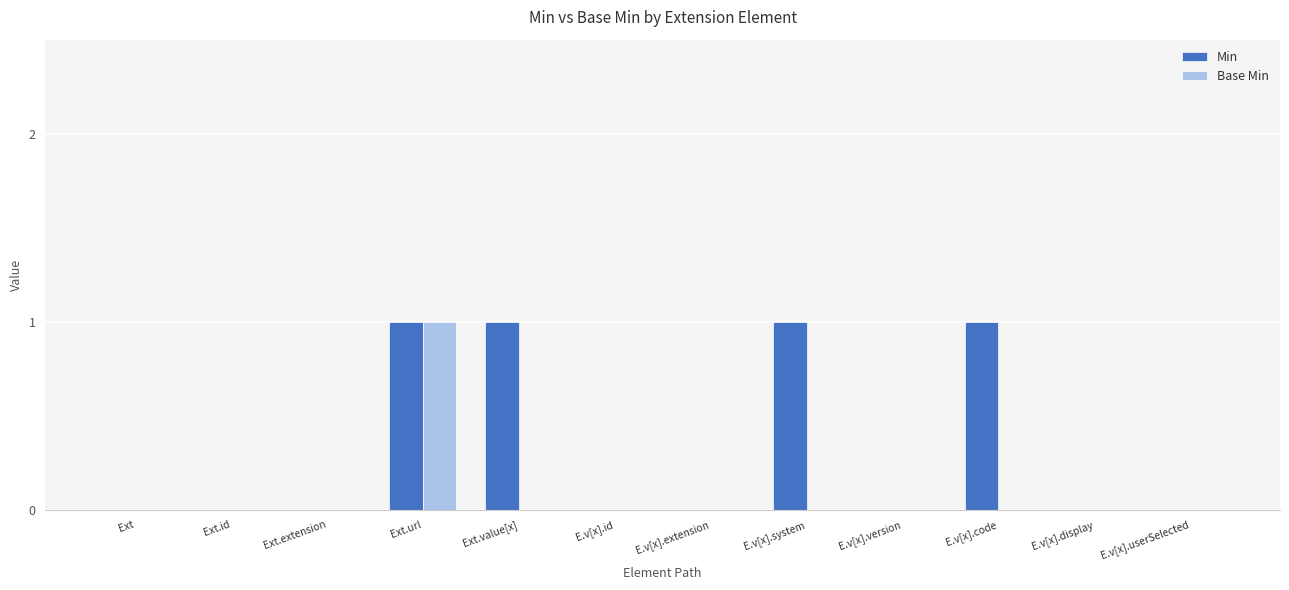

Count the number of data series in this chart.

2